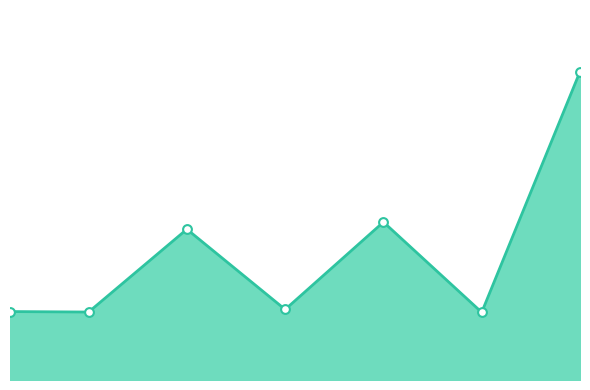

Which series has the largest Y range (max minus min)?

currentAveragePrice_line